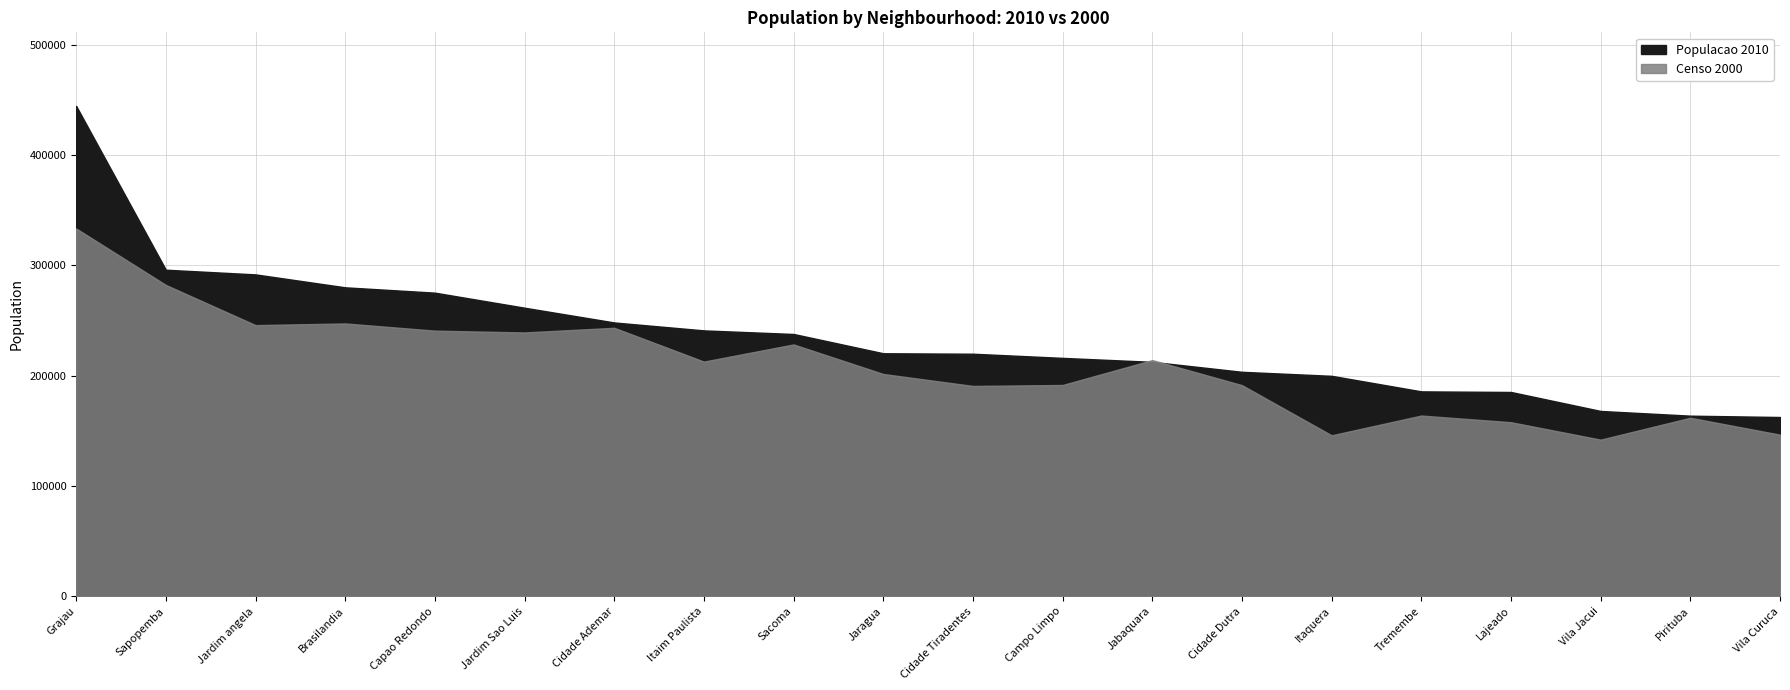

Where does the Populacao 2010 series first go above 220292?

Grajau